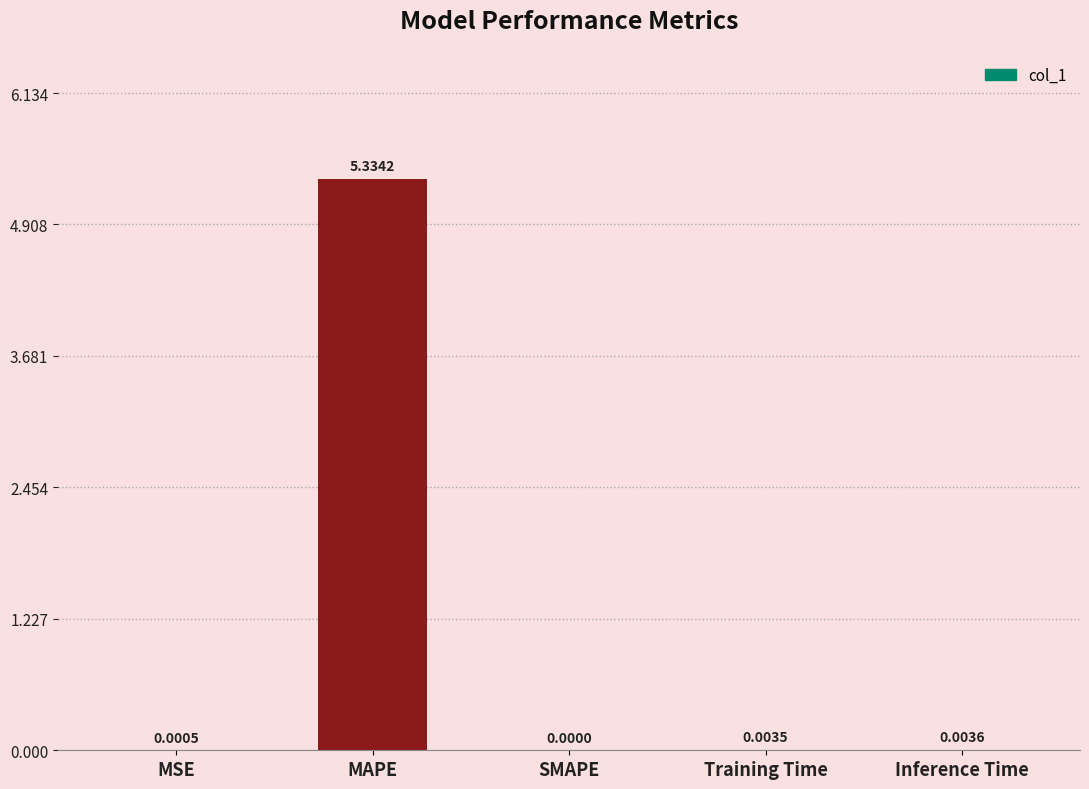

At which category does the chart reach its peak across all series?

MAPE